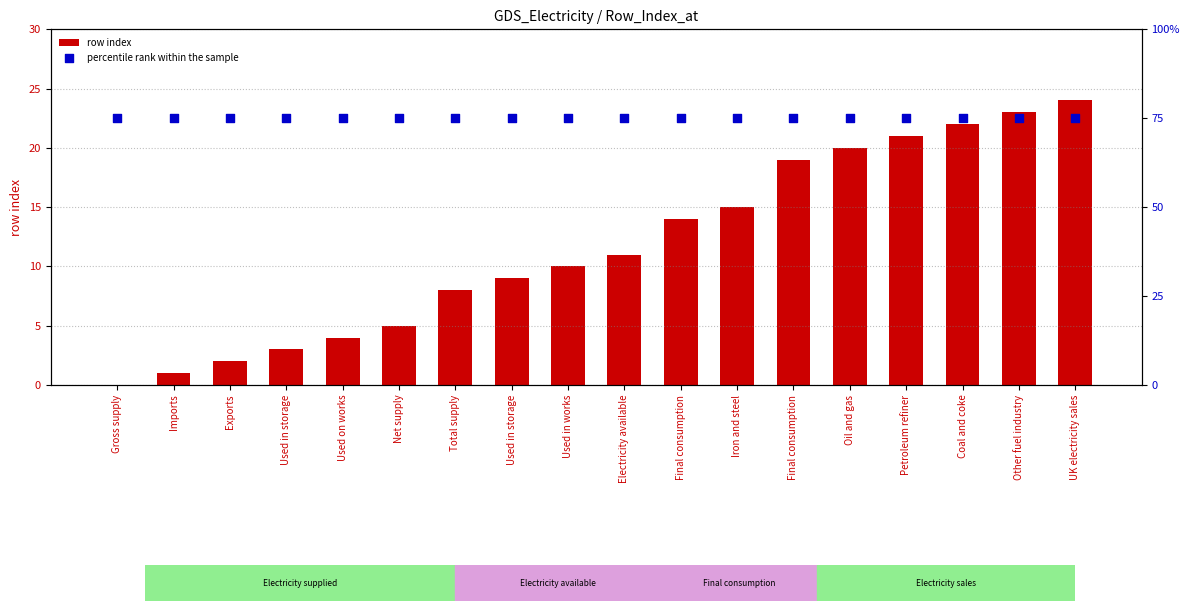

Which series contains the highest Y value?

percentile rank within the sample